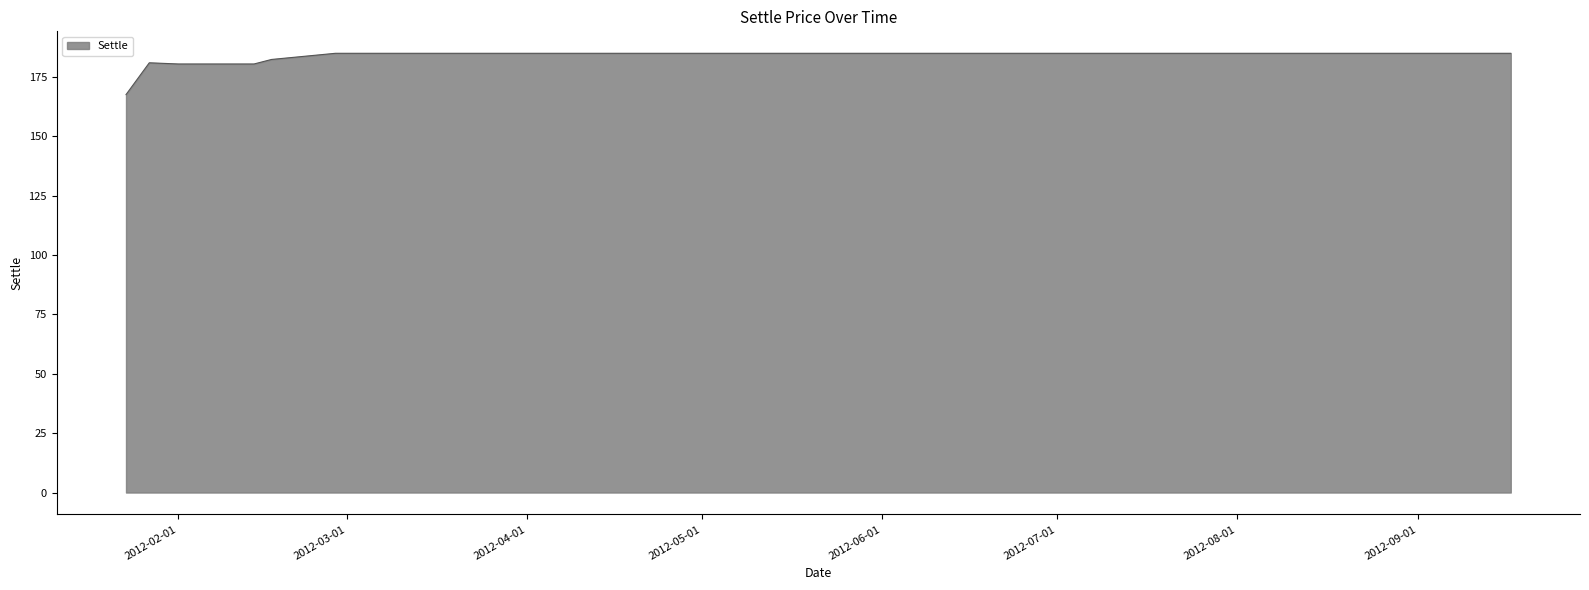

What is the smallest value displayed?

167.6